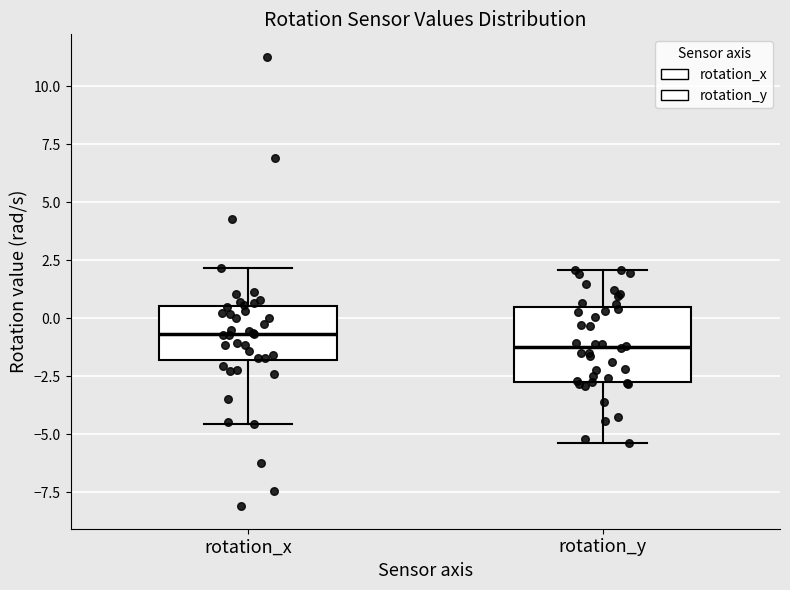

Which box's median line is the highest?

rotation_x